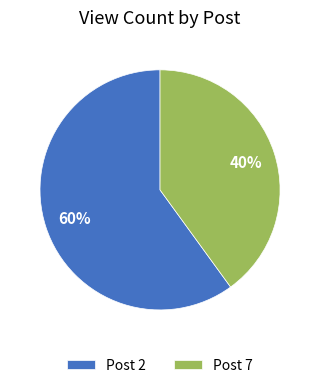

Count the number of slices in the pie.

2